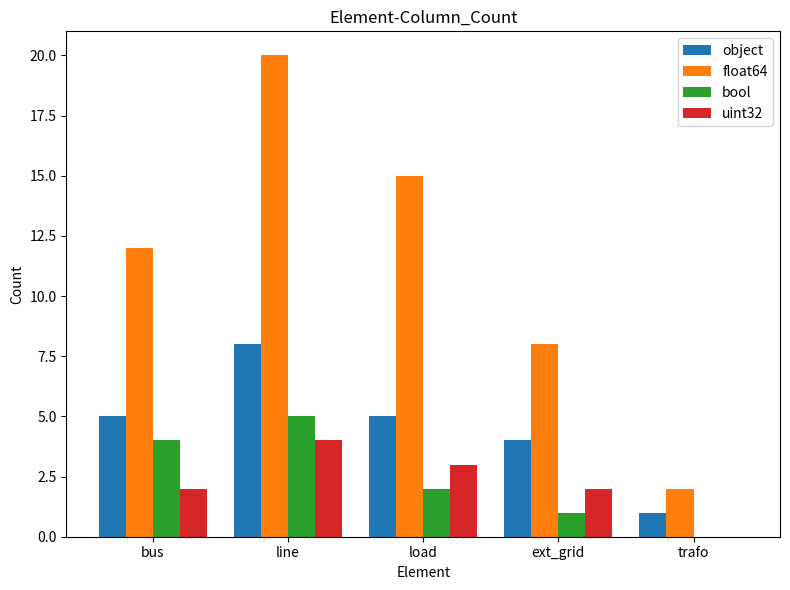

Reading left to right, transcribe all the data shown in this chart.

object: 5	8	5	4	1
float64: 12	20	15	8	2
bool: 4	5	2	1	0
uint32: 2	4	3	2	0